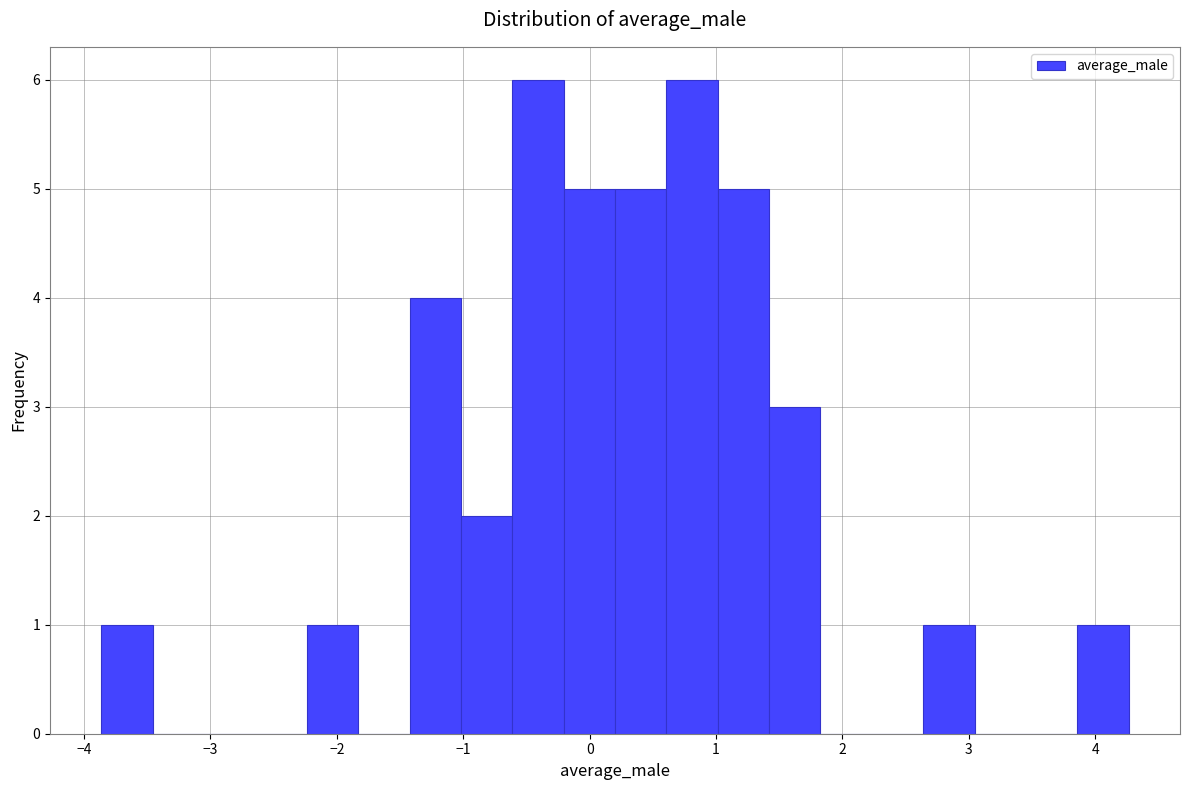

Reading left to right, list every bar in this chart as the range it spans on the x-axis followed by its height. Neither the bar edges nor the heights are printed on the chart, so give them approximately, as read against the axes.

-3.9 to -3.5: 1
-3.5 to -3.0: 0
-3.0 to -2.6: 0
-2.6 to -2.2: 0
-2.2 to -1.8: 1
-1.8 to -1.4: 0
-1.4 to -1.0: 4
-1.0 to -0.6: 2
-0.6 to -0.2: 6
-0.2 to 0.2: 5
0.2 to 0.6: 5
0.6 to 1.0: 6
1.0 to 1.4: 5
1.4 to 1.8: 3
1.8 to 2.2: 0
2.2 to 2.6: 0
2.6 to 3.0: 1
3.0 to 3.5: 0
3.5 to 3.9: 0
3.9 to 4.3: 1